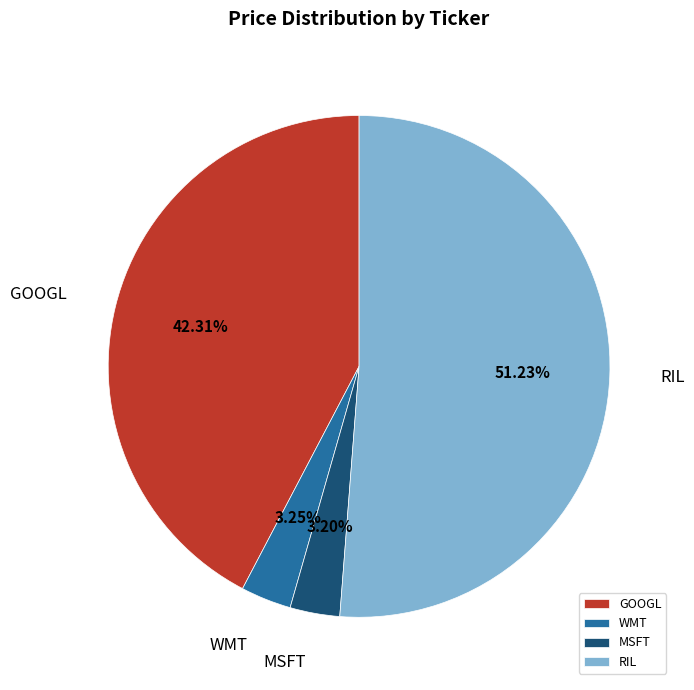

Which has a higher value, WMT or RIL?

RIL